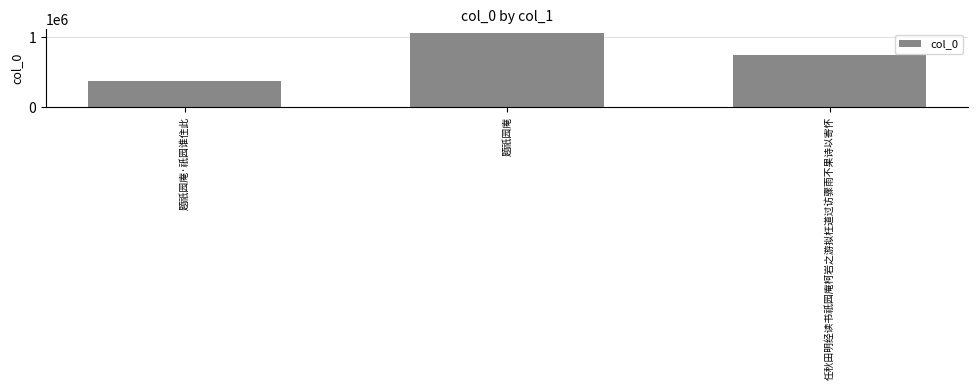

What is the label of the 3rd bar from the left?

任秋田明经读书祇园庵柯岩之游拟枉道过访骤雨不果诗以寄怀